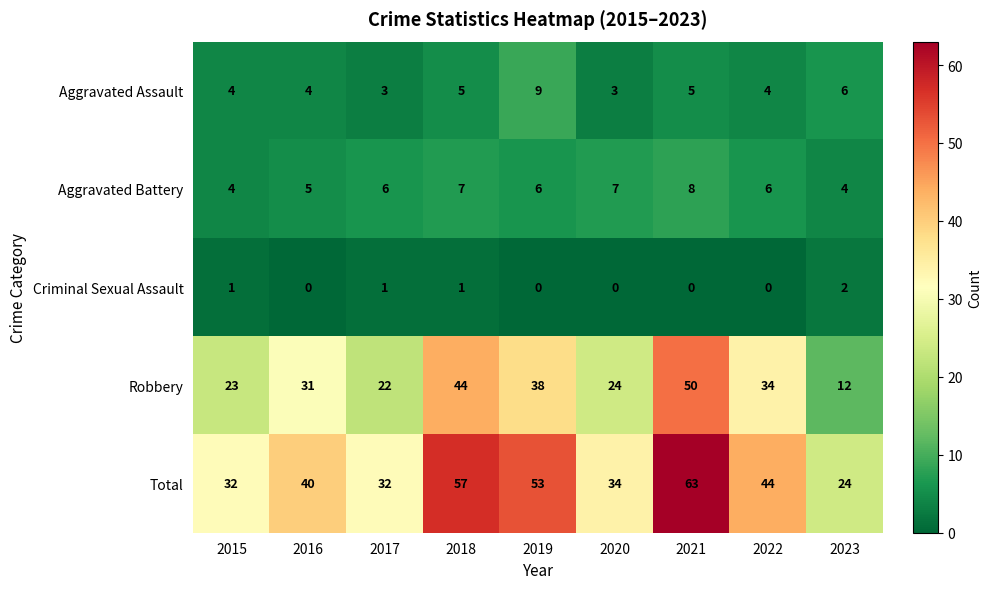

The Robbery series shows 38 at 2019. True or false?

True